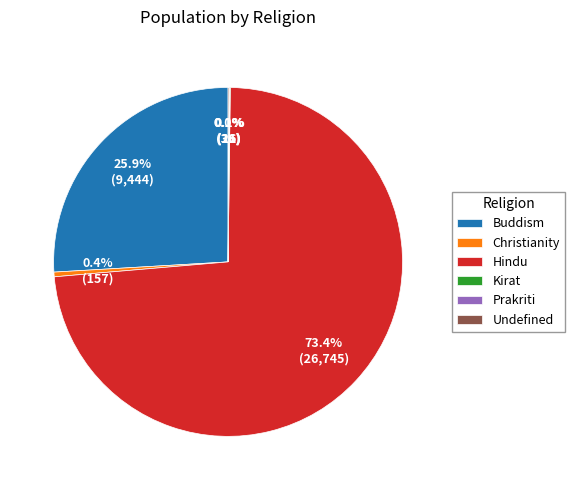

Is there a majority slice in this chart?

Yes